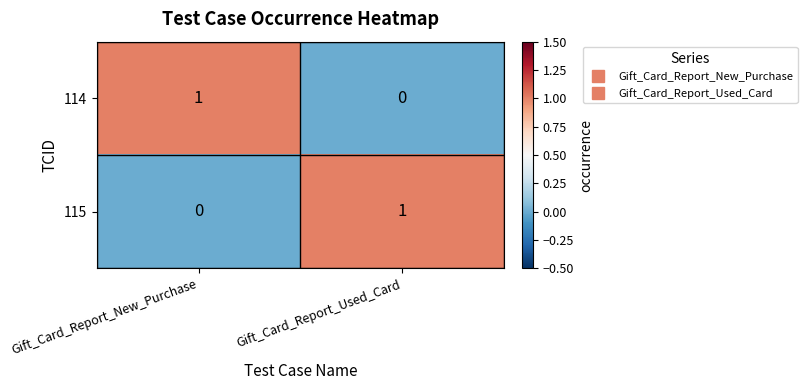

What is the total value across all series at Gift_Card_Report_Used_Card?

1